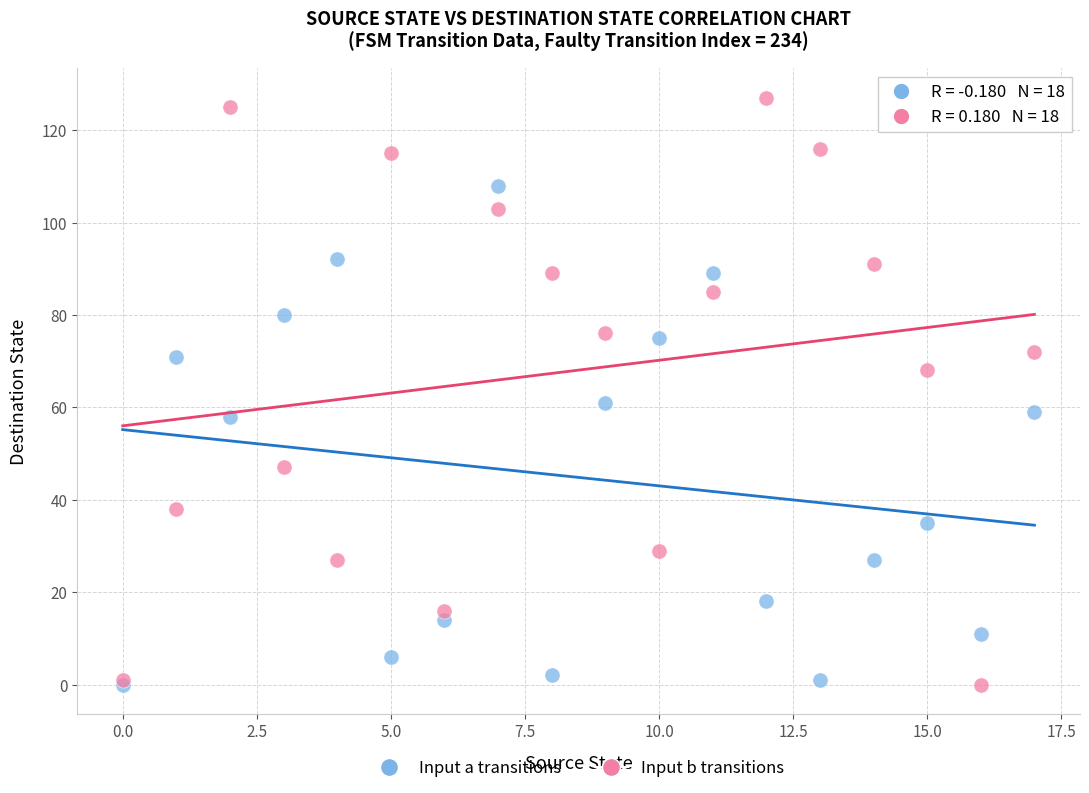

Which series reaches the maximum Y coordinate?

Input b transitions